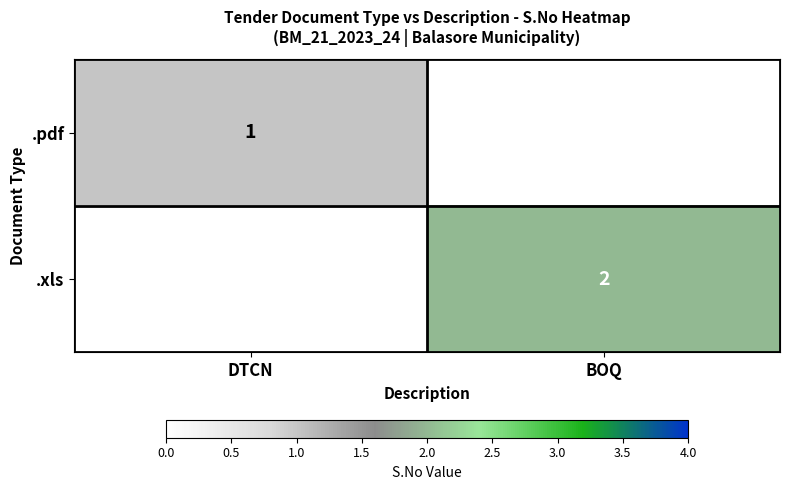

At which category does the chart reach its peak across all series?

BOQ